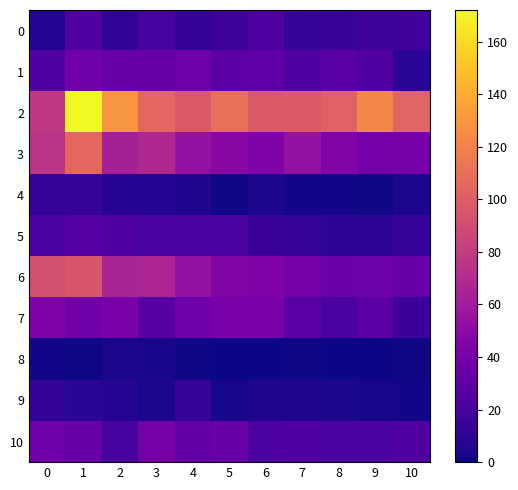

Which series changed the most between 0 and 1?

2